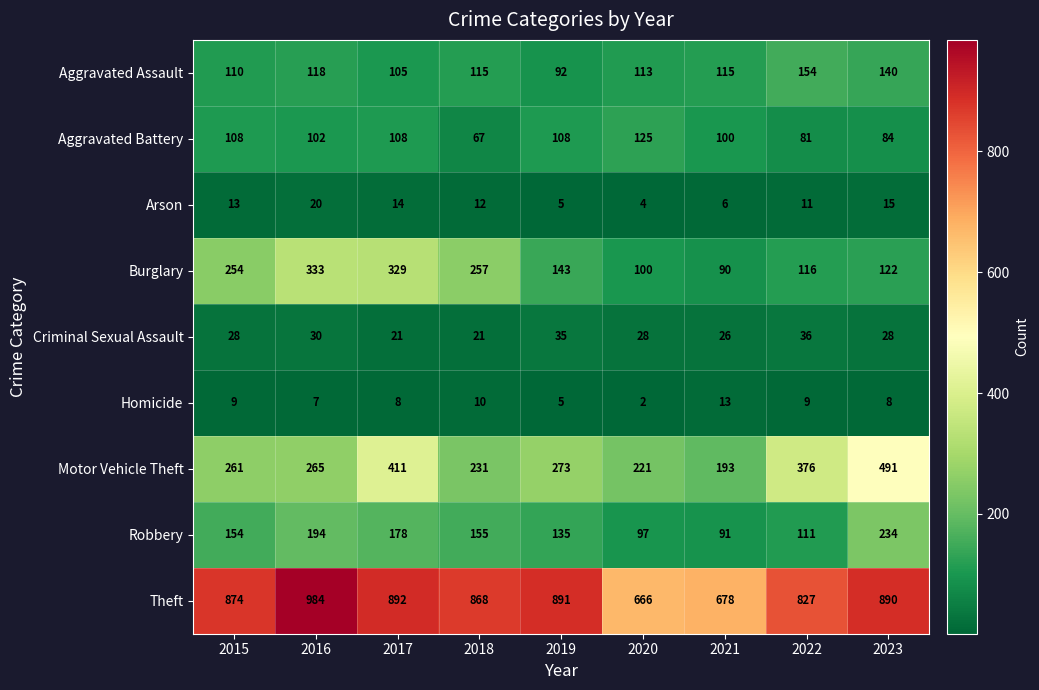

Between 2021 and 2022, which series saw the biggest shift?

Motor Vehicle Theft